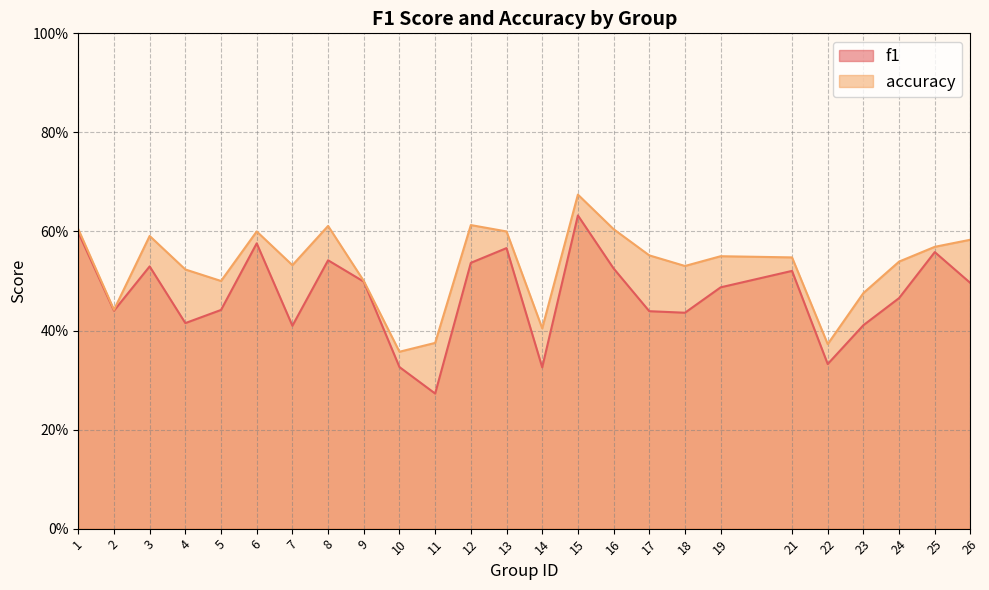

Reading left to right, extract all data points from this chart.

f1: 1=0.6	2=0.4	3=0.5	4=0.4	5=0.4	6=0.6	7=0.4	8=0.5	9=0.5	10=0.3	11=0.3	12=0.5	13=0.6	14=0.3	15=0.6	16=0.5	17=0.4	18=0.4	19=0.5	21=0.5	22=0.3	23=0.4	24=0.5	25=0.6	26=0.5
accuracy: 1=0.6	2=0.4	3=0.6	4=0.5	5=0.5	6=0.6	7=0.5	8=0.6	9=0.5	10=0.4	11=0.4	12=0.6	13=0.6	14=0.4	15=0.7	16=0.6	17=0.6	18=0.5	19=0.6	21=0.5	22=0.4	23=0.5	24=0.5	25=0.6	26=0.6